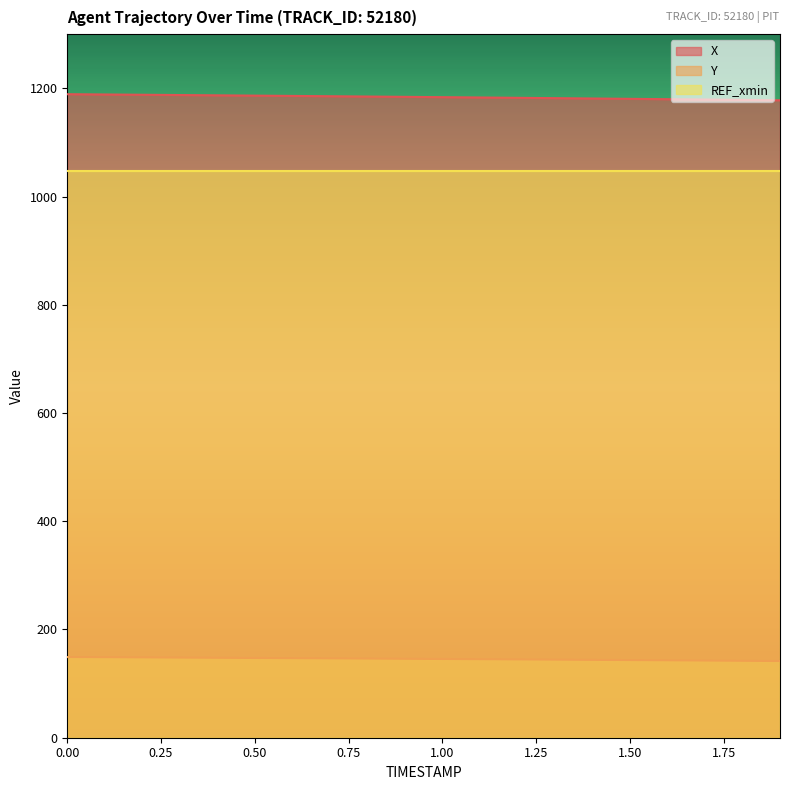

True or false: Y has a value of 143.8 at 1.4.

True